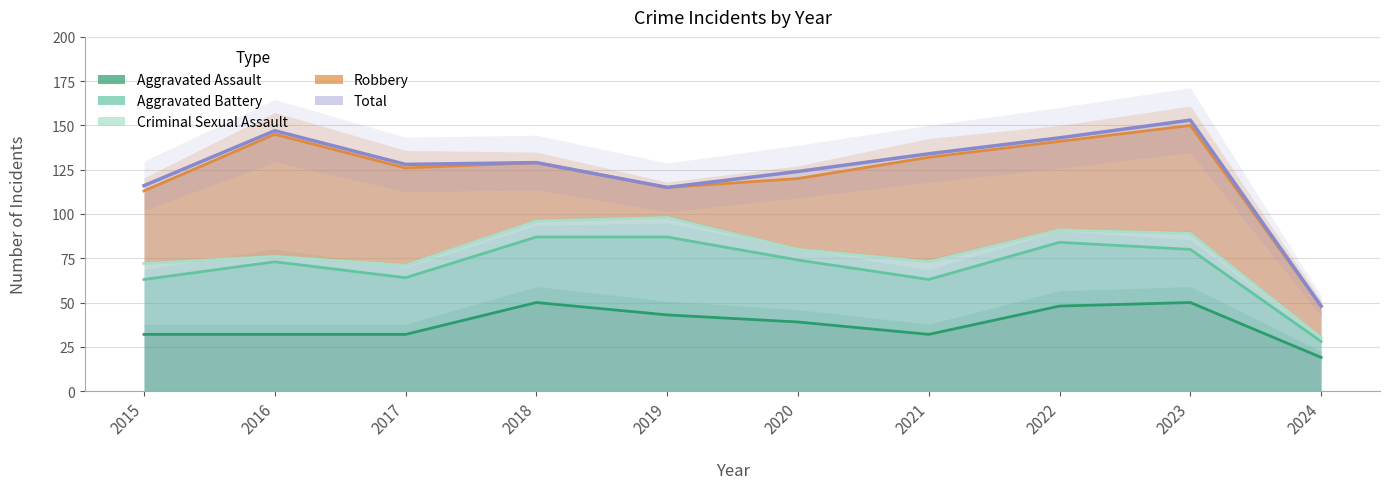

Which series has the largest range (max minus min)?

Total